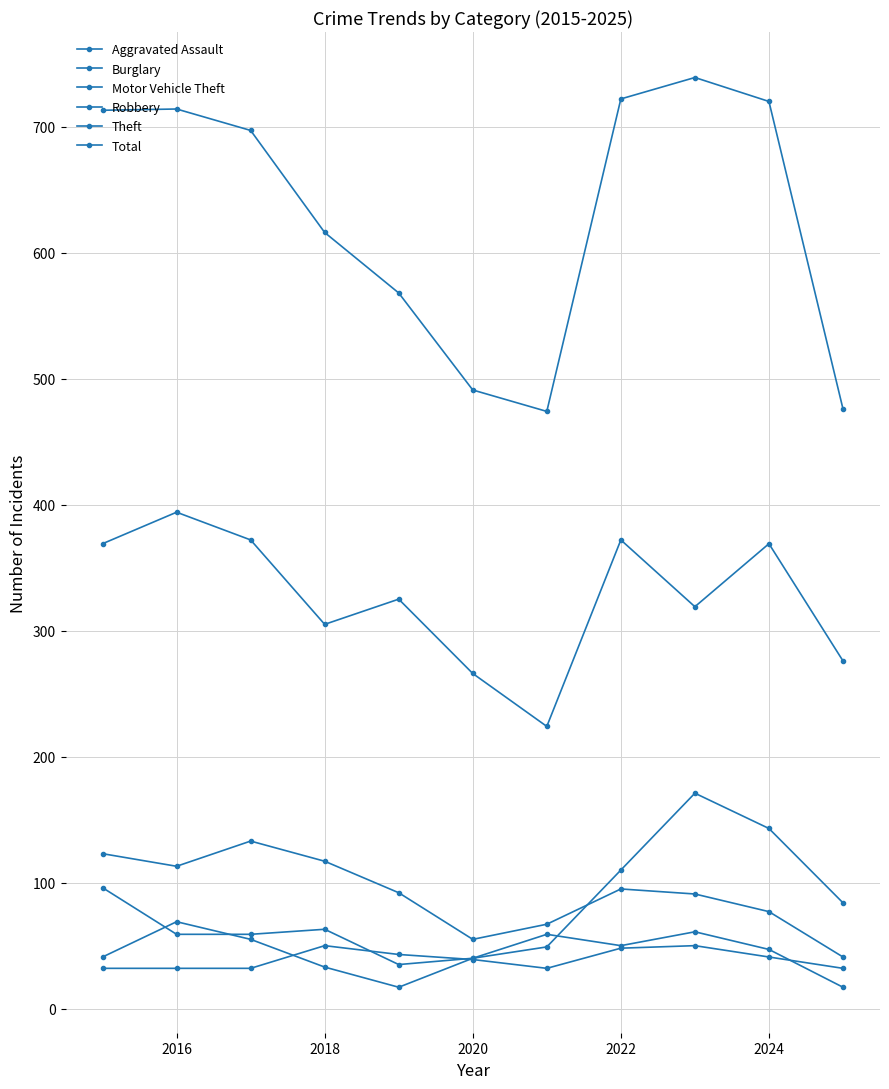

Is this an area chart (filled region under the line)?

No